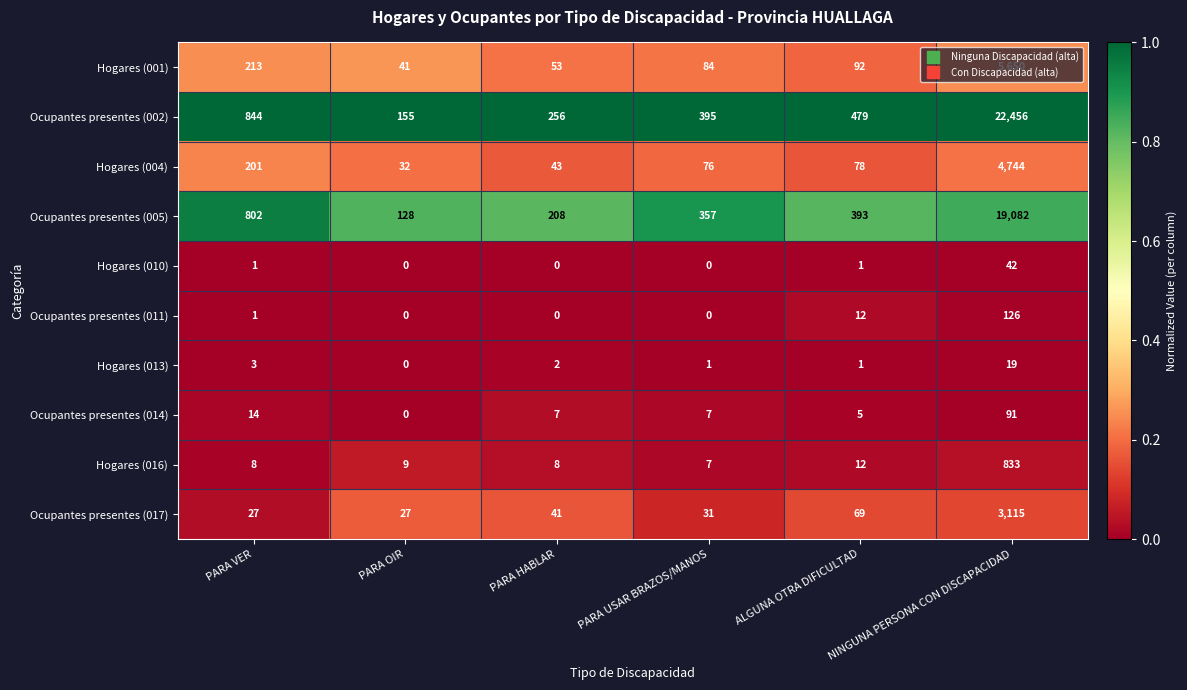

Which series changed the most between PARA VER and PARA OIR?

Ocupantes presentes (002)